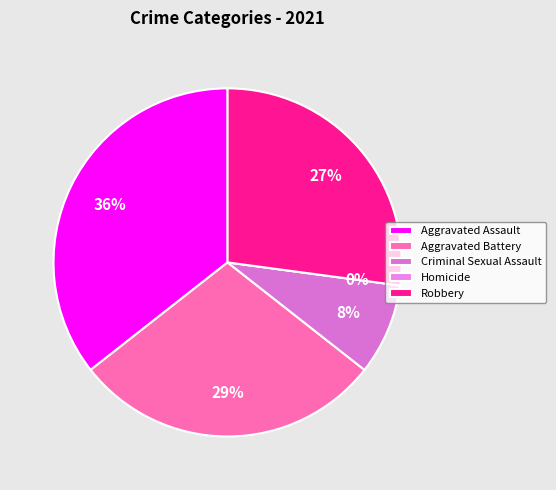

What percentage is NOT represented by Homicide?

100.0%